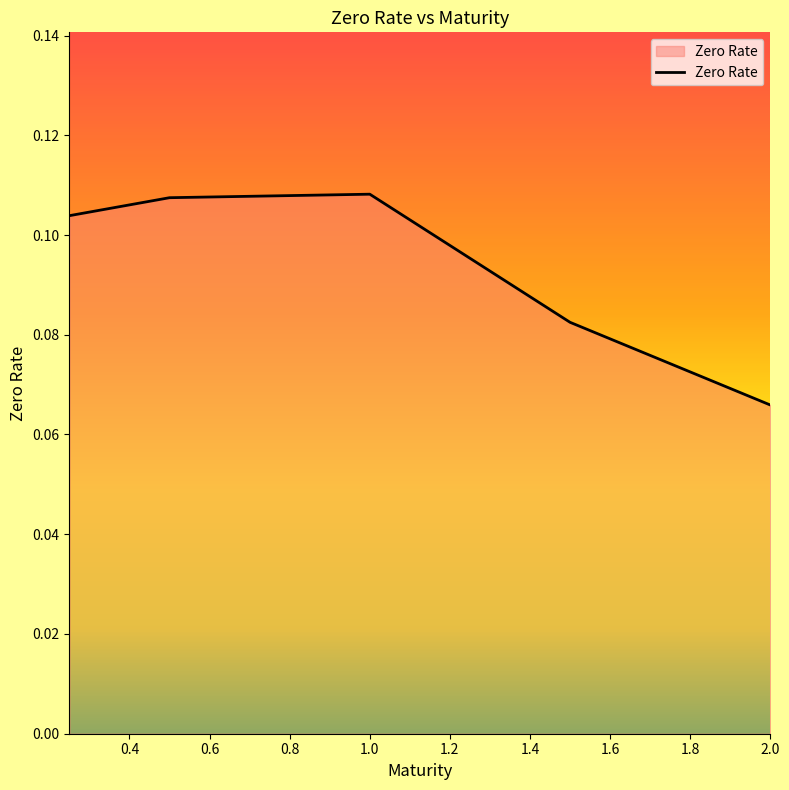

Count the values in the range 0 to 1.

5